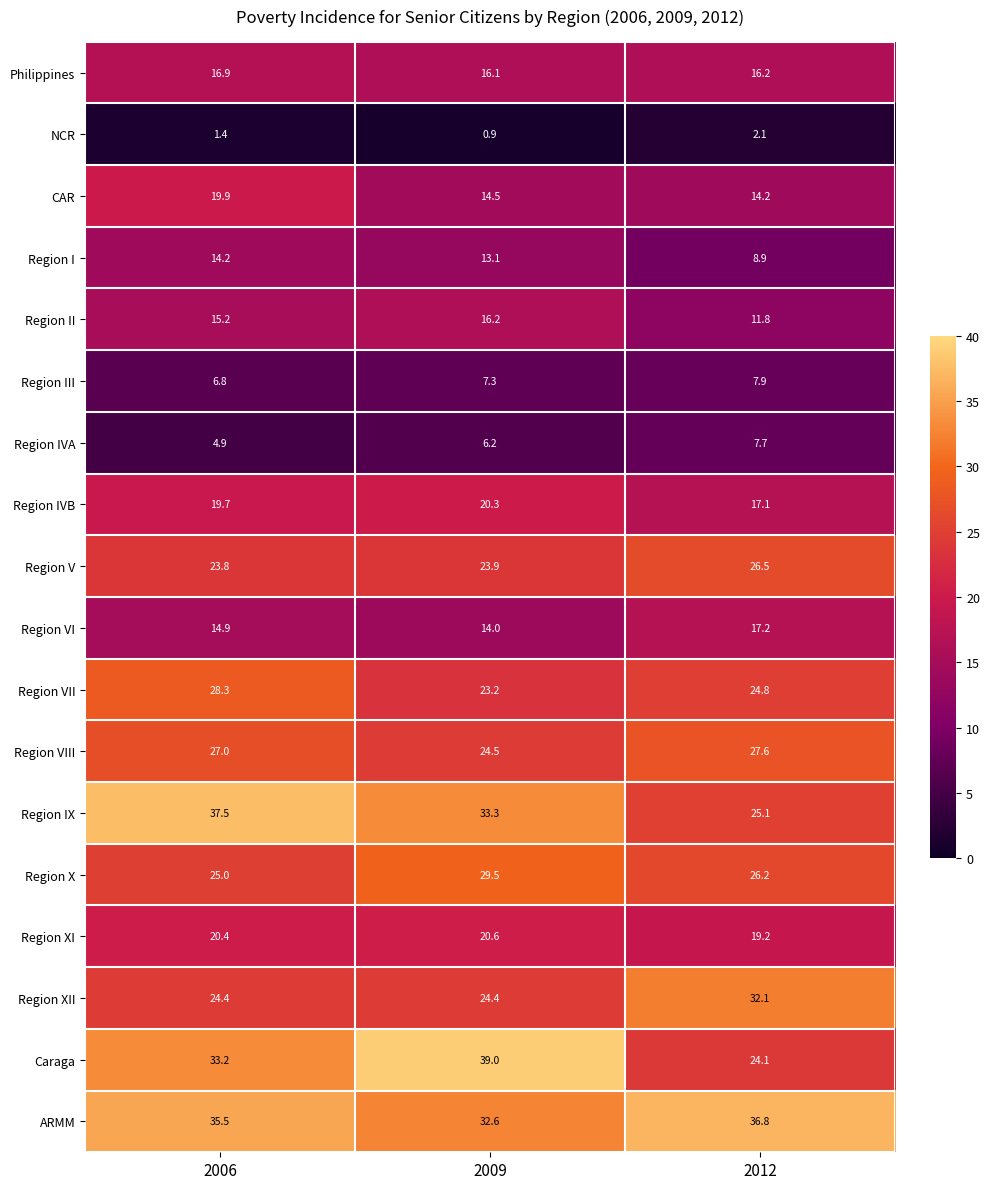

What is the sum of all Region VIII values?

79.1